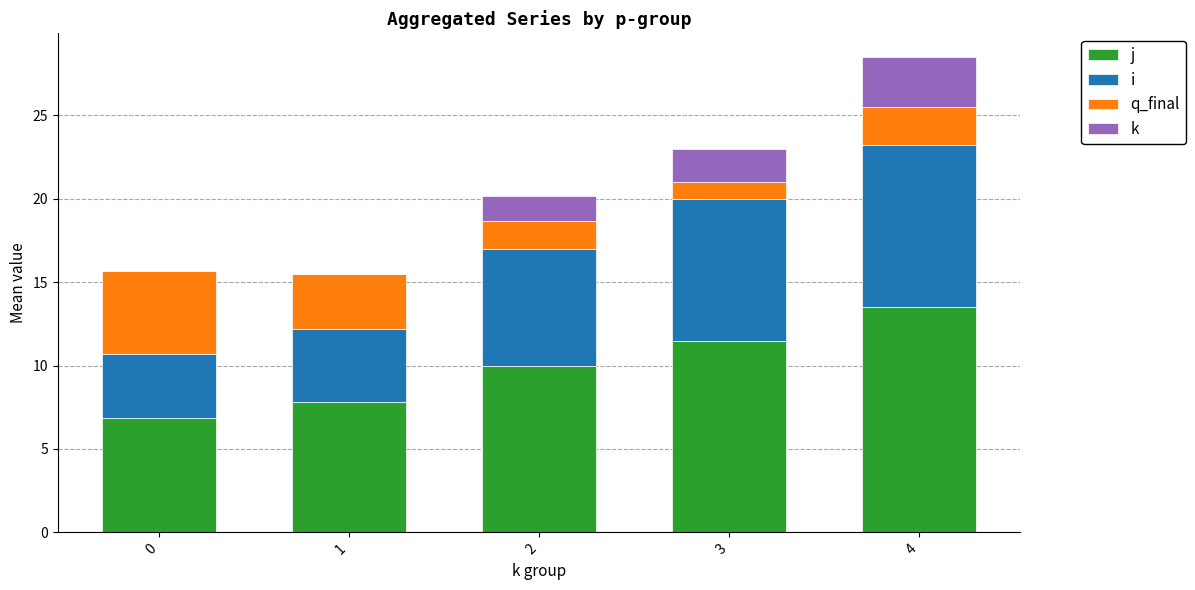

What is the total value across all series at 4?

28.5